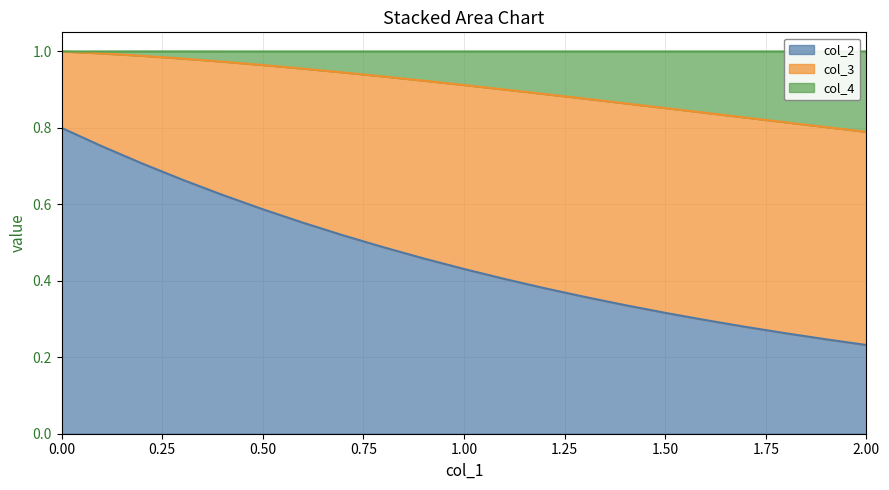

What are all the series names shown in the legend?

col_2, col_3, col_4